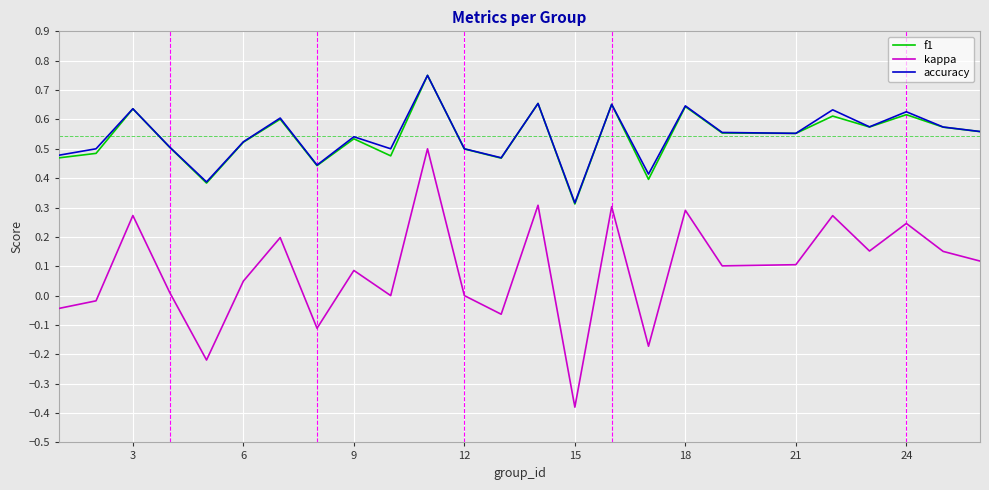

Is this an area chart (filled region under the line)?

No